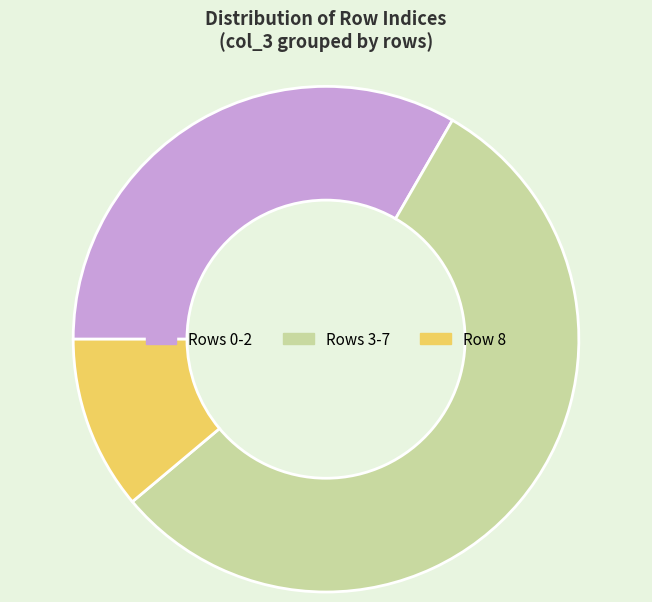

Approximately how many times larger is the value at Rows 0-2 compared to Row 8?

3.0